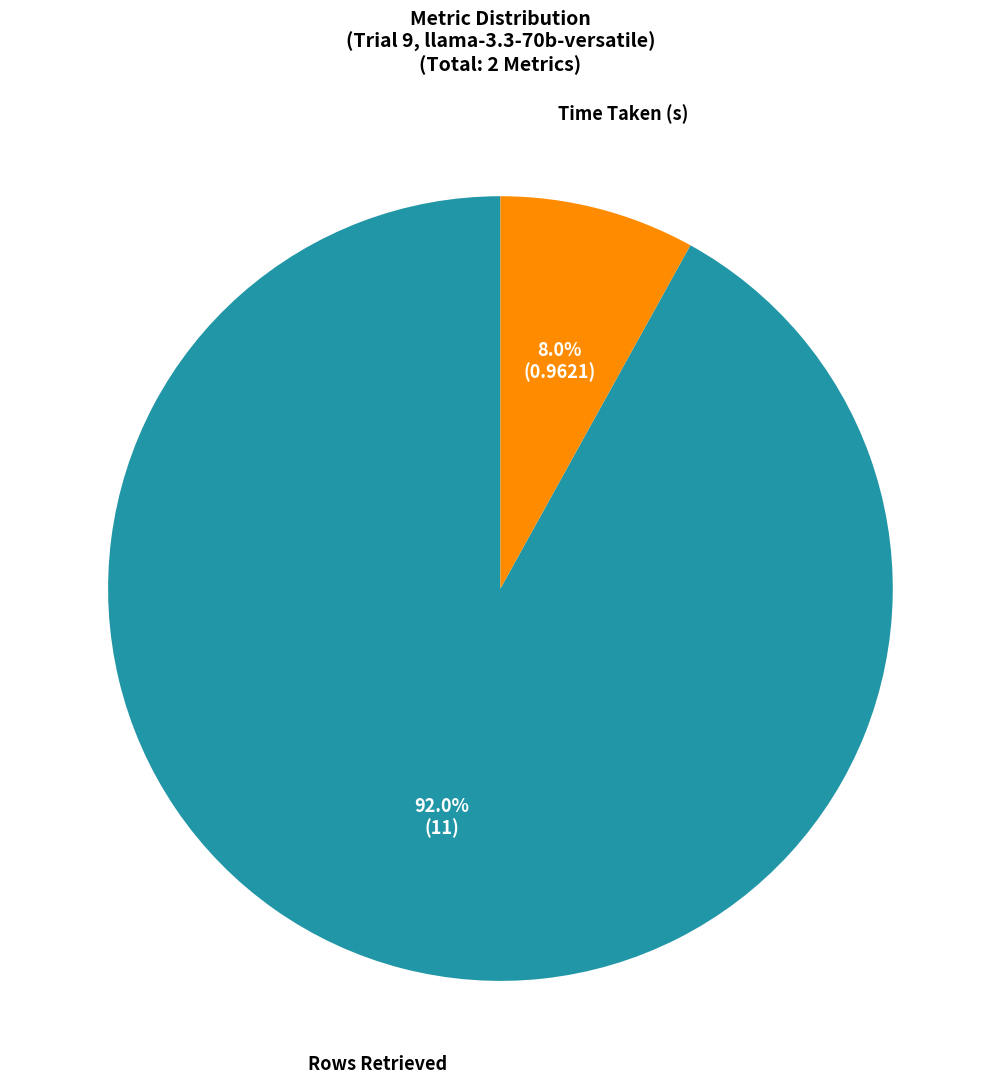

Does any single category account for the majority?

Yes